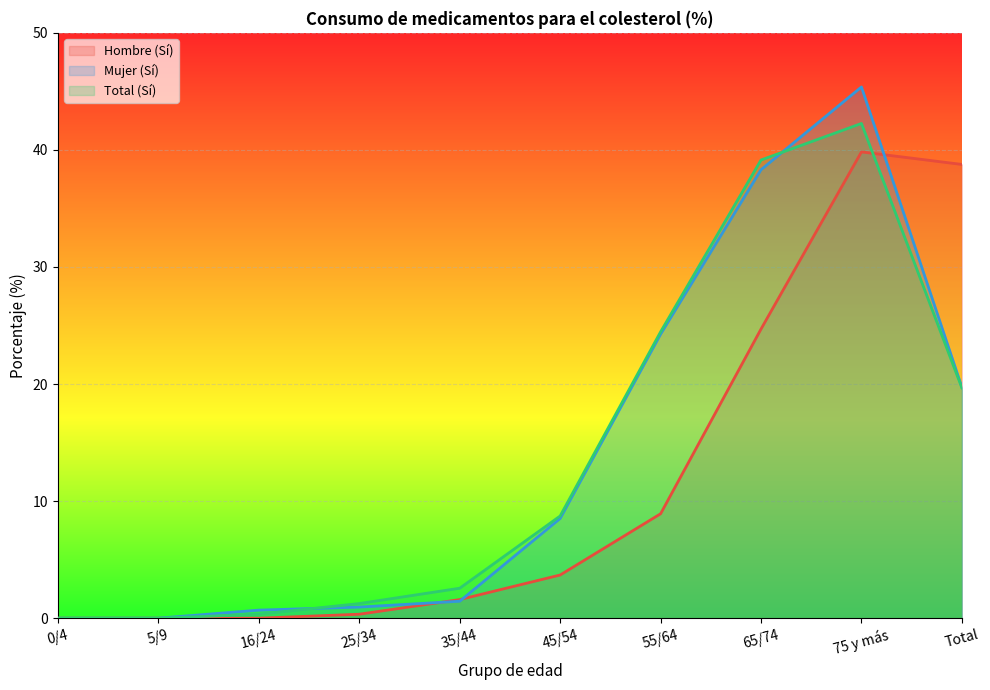

After their last crossing, which series has the higher values: Total (Sí) or Hombre (Sí)?

Hombre (Sí)